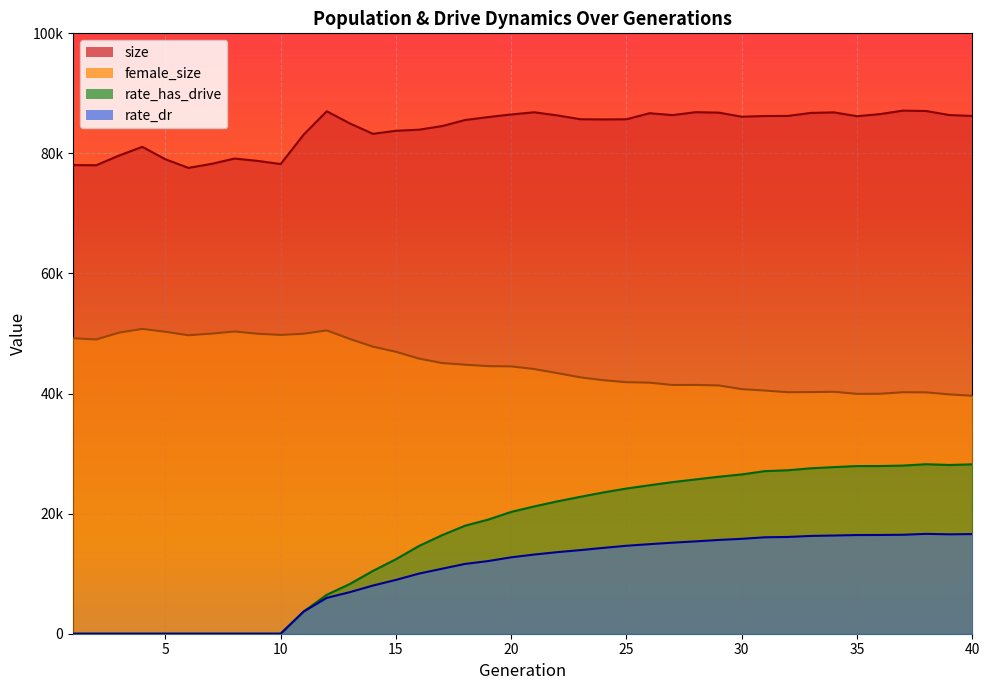

At which label does rate_dr first exceed 13187?

21